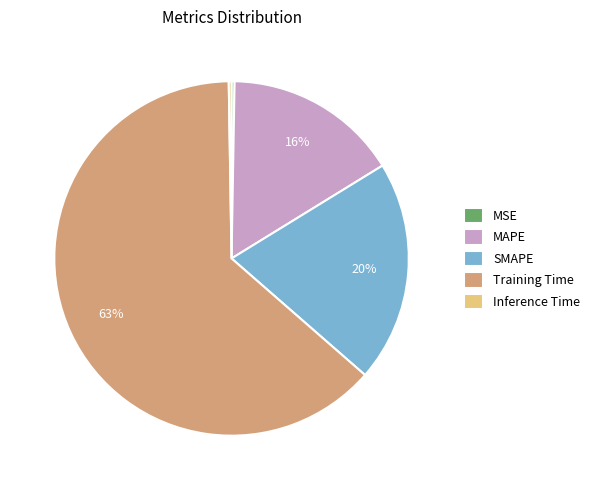

Which category has the biggest portion of the pie?

Training Time